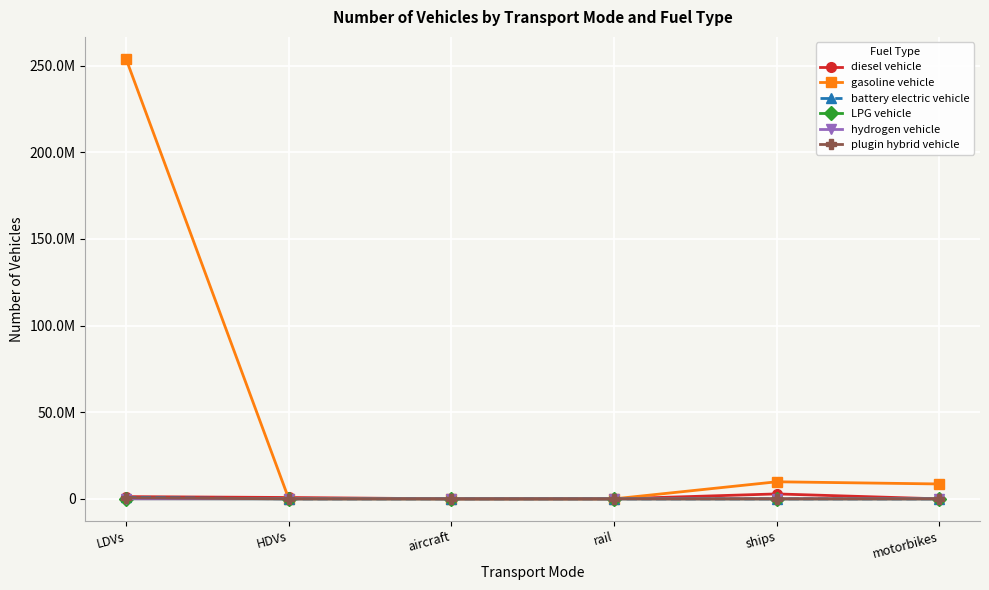

What is the total value across all series at motorbikes?

8596314.0